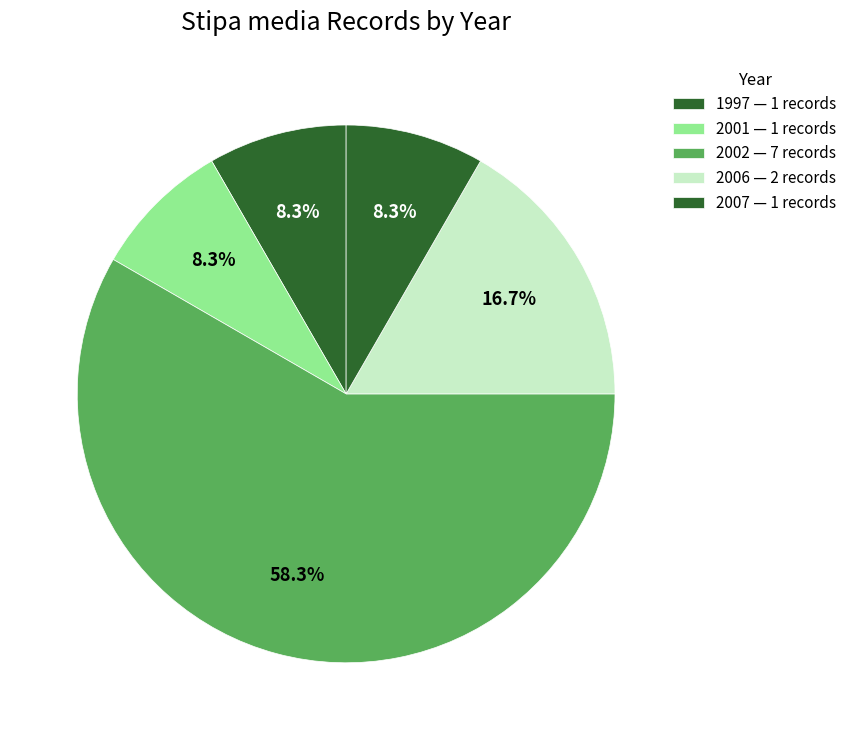

Count the number of slices in the pie.

5